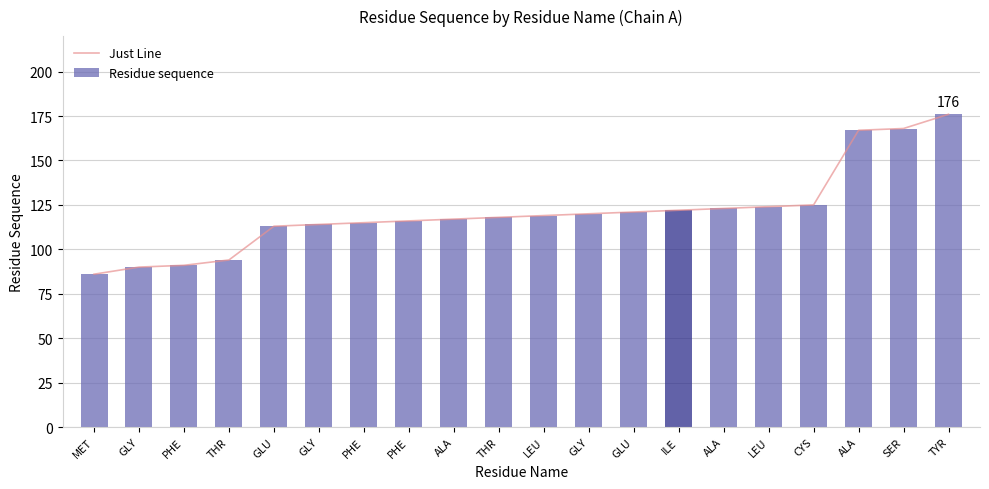

Reading left to right, list all the values displayed in this chart.

Just Line: 86	90	91	94	113	114	115	116	117	118	119	120	121	122	123	124	125	167	168	176
Residue sequence: 86	90	91	94	113	114	115	116	117	118	119	120	121	122	123	124	125	167	168	176